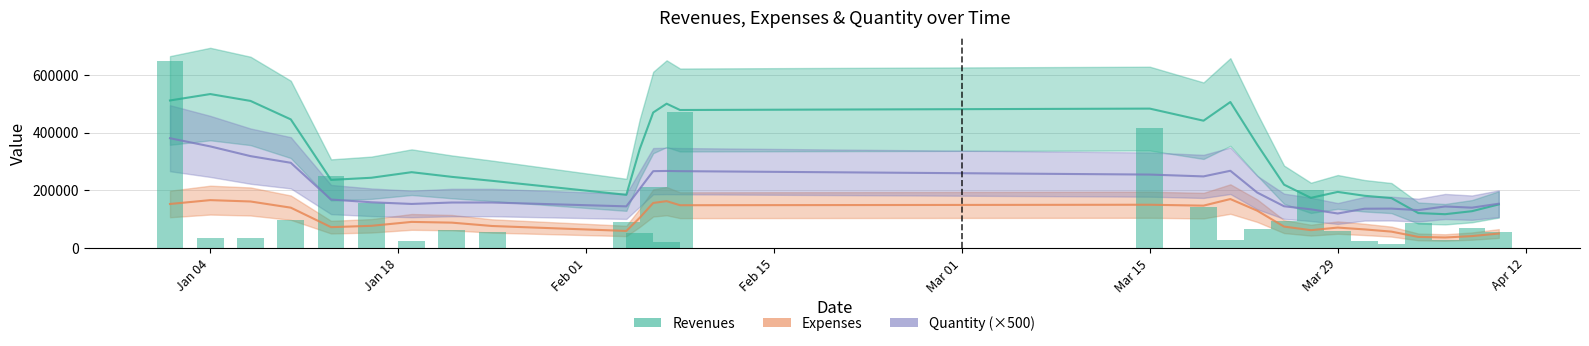

Between 20 and 27, which series saw the biggest shift?

Revenues